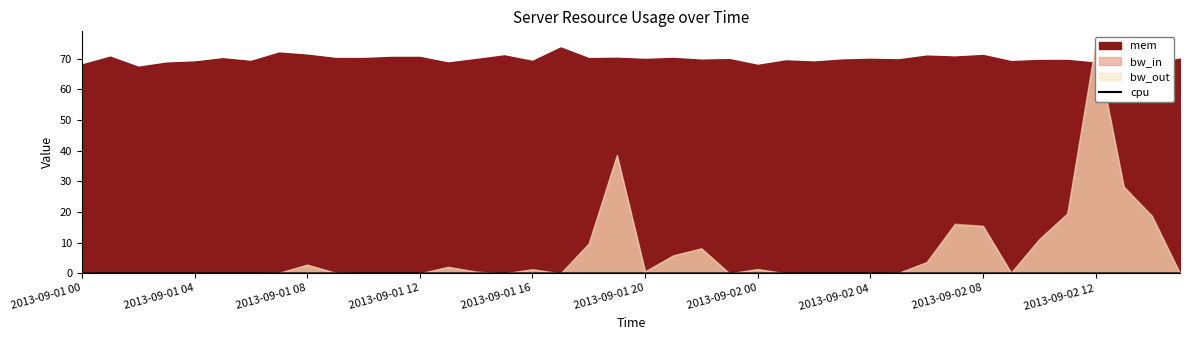

The value of cpu at 2013-09-01 16 is 0.0. True or false?

True